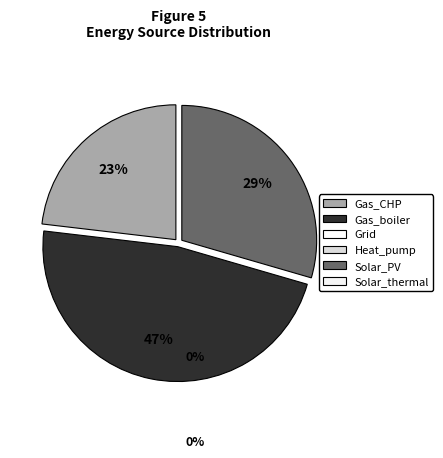

Does any single category account for the majority?

No